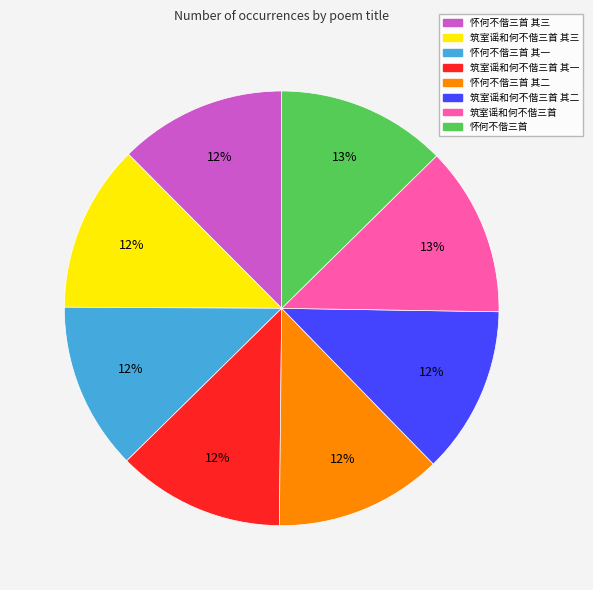

How many slices are in this pie chart?

8